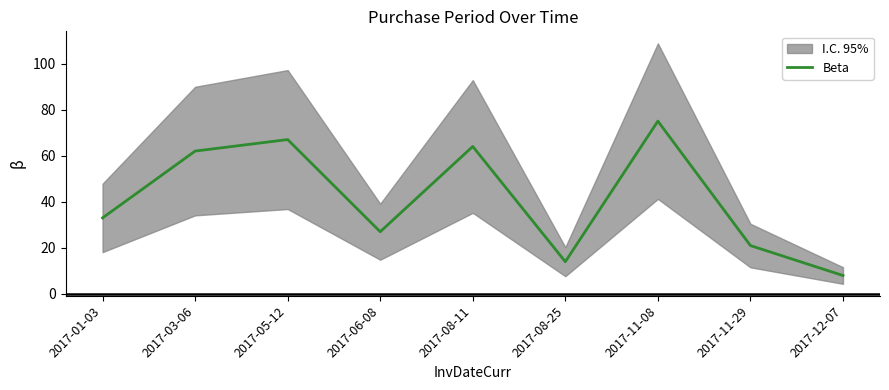

The value at 2017-11-29 is 21. True or false?

True